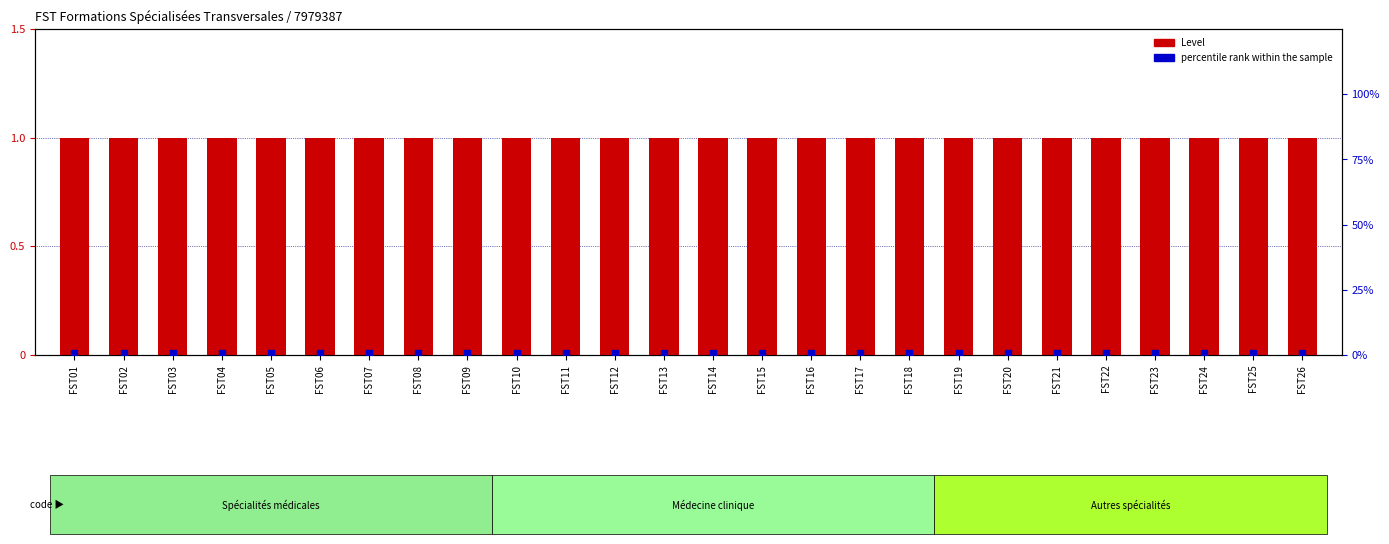

What are all the series names shown in the legend?

Level, percentile rank within the sample